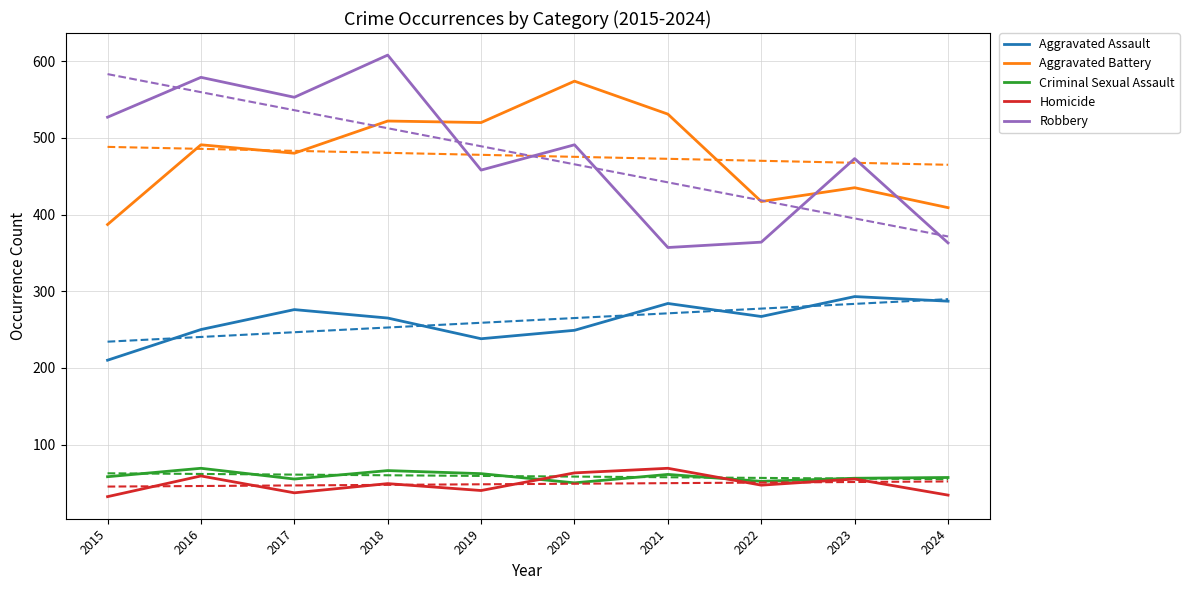

What is the maximum value for Criminal Sexual Assault?

69